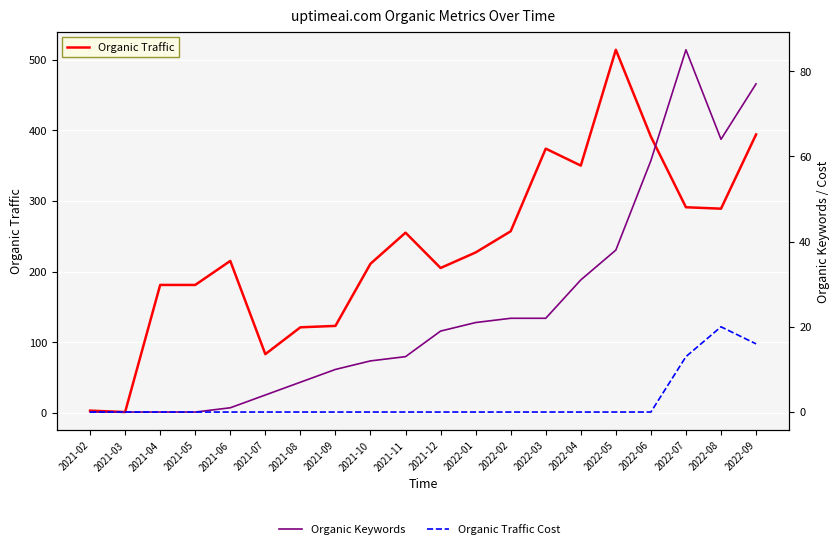

At which category is the sum across all series the highest?

2022-05